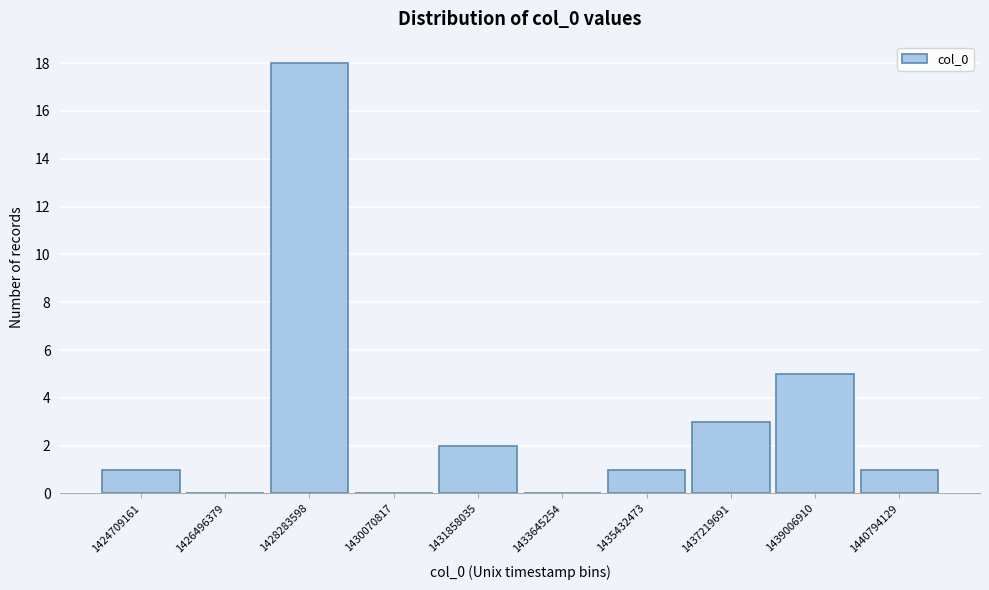

Reading left to right, what are all the values shown in this chart?

1424709161=1	1426496379=0	1428283598=18	1430070817=0	1431858035=2	1433645254=0	1435432473=1	1437219691=3	1439006910=5	1440794129=1